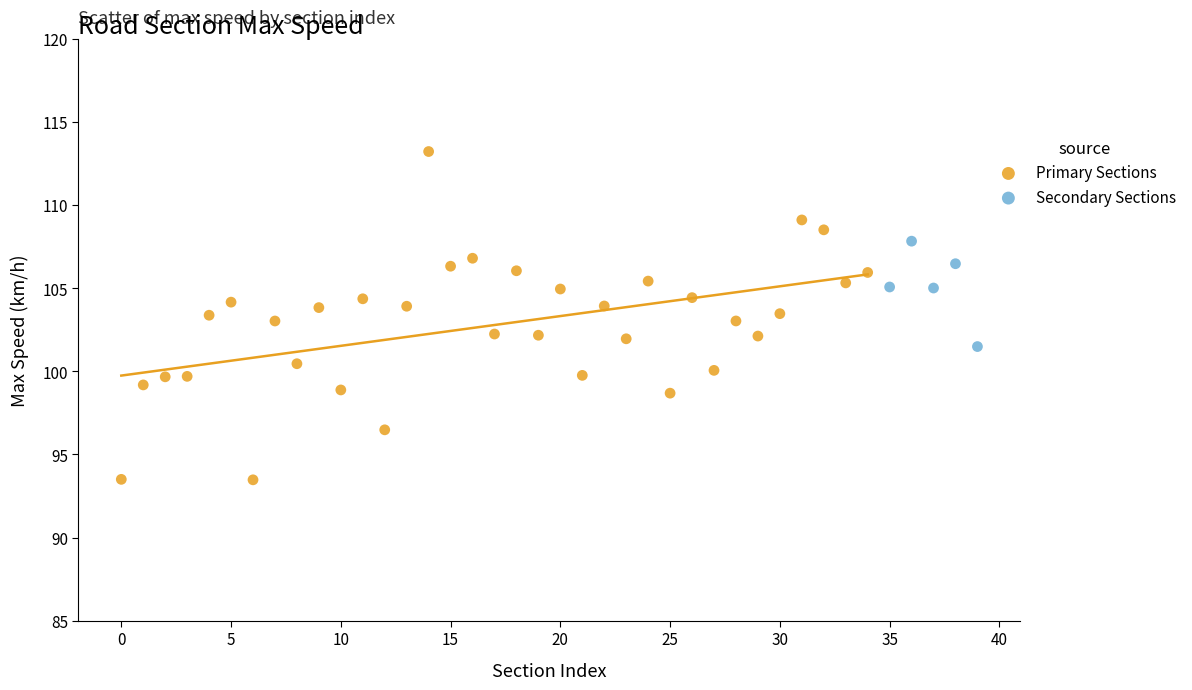

Which series reaches the maximum Y coordinate?

Primary Sections